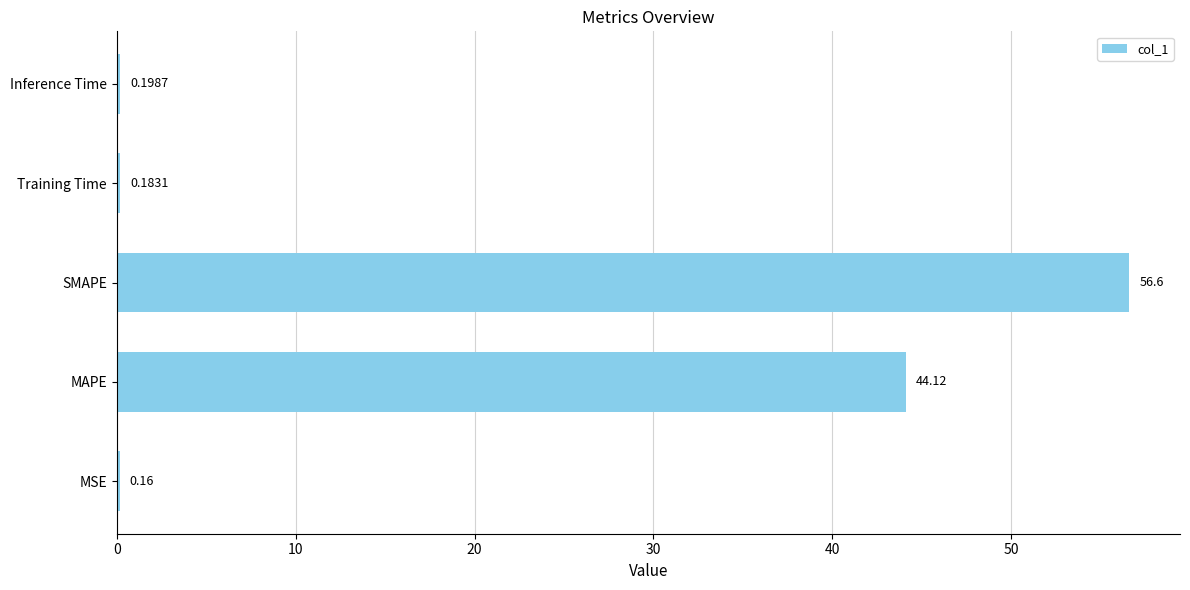

At which label is the value closest to 28?

MAPE